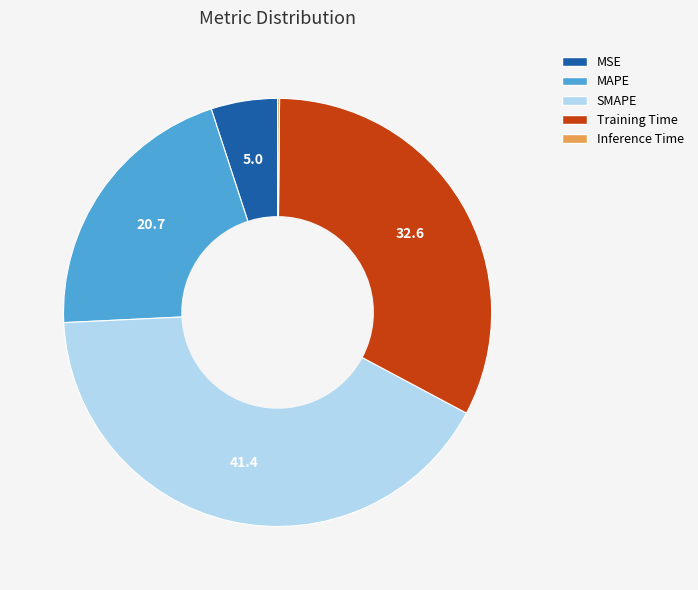

Combined, do MSE and SMAPE account for over 50%?

No